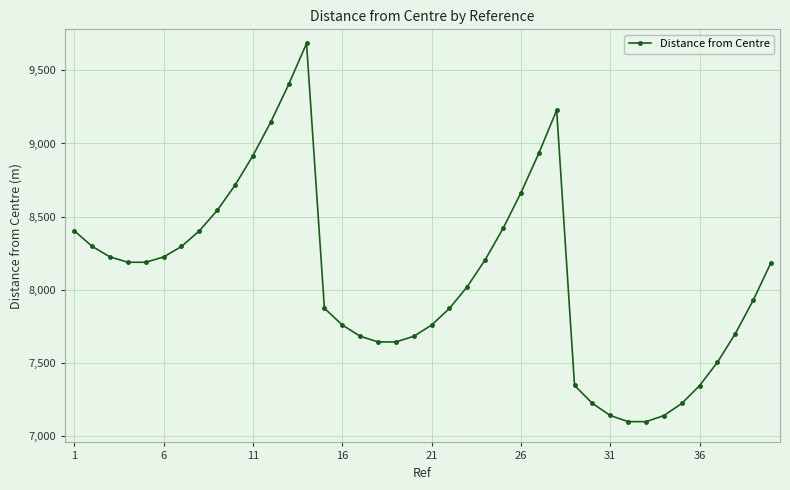

True or false: there are more than 0 points higher than both neighbors.

True